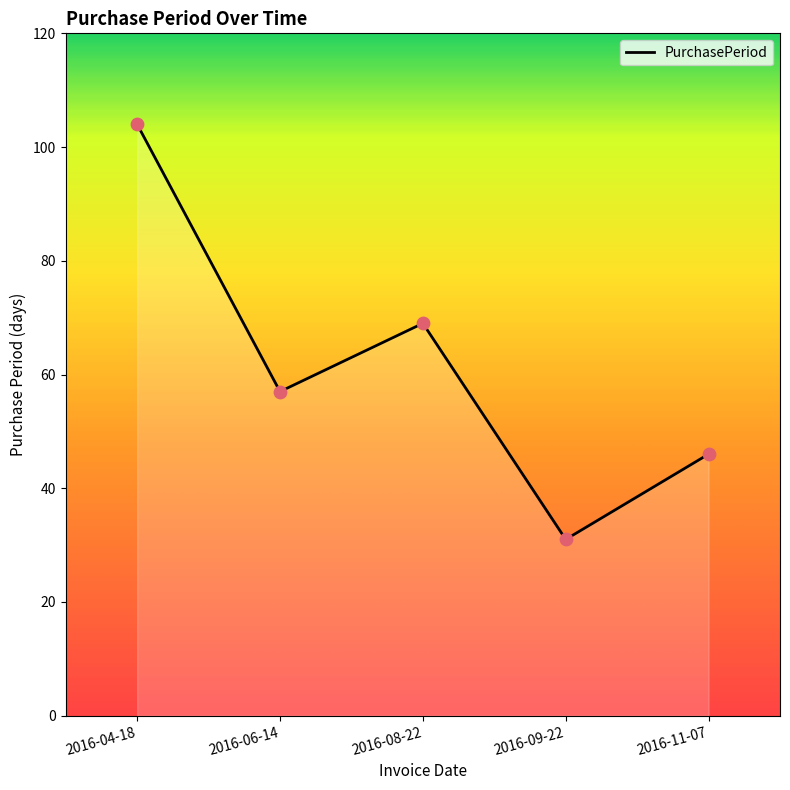

Which has a higher value, 2016-04-18 or 2016-09-22?

2016-04-18